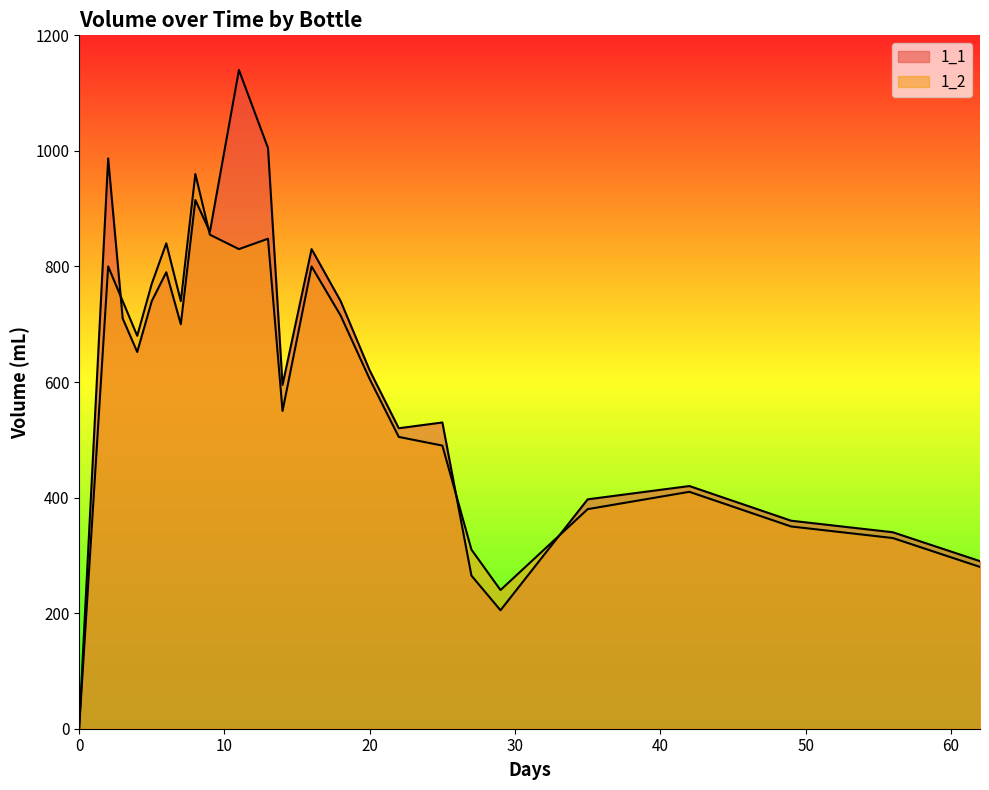

Which has a higher value, 5 or 42?

5